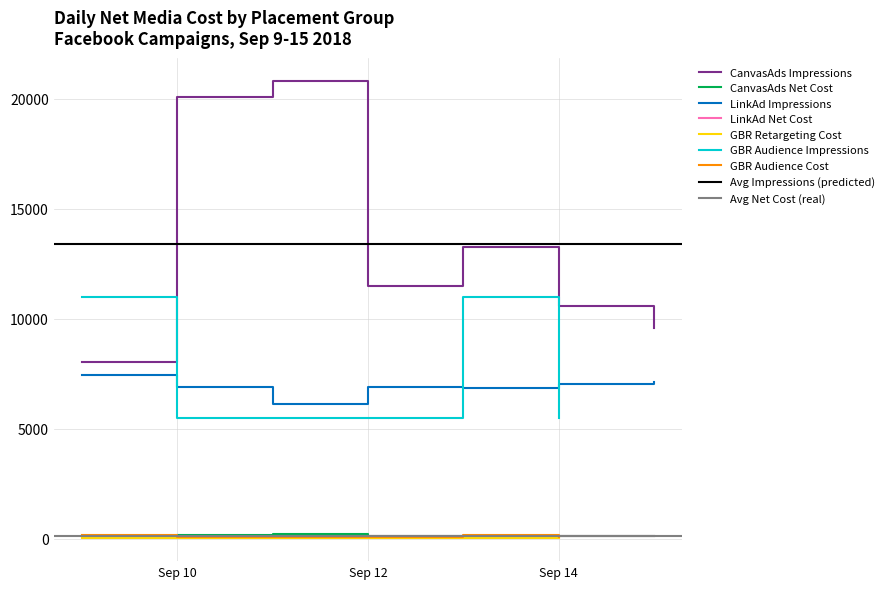

True or false: LinkAd Net Cost and LinkAd Impressions cross at least once.

False